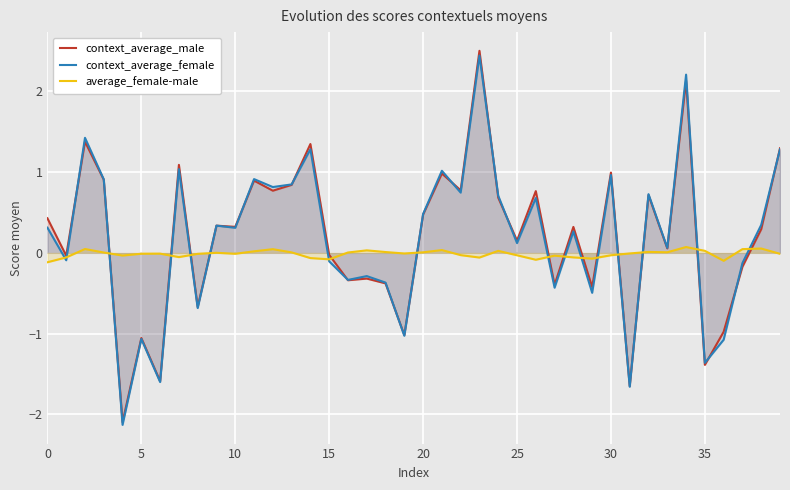

Is this an area chart (filled region under the line)?

No